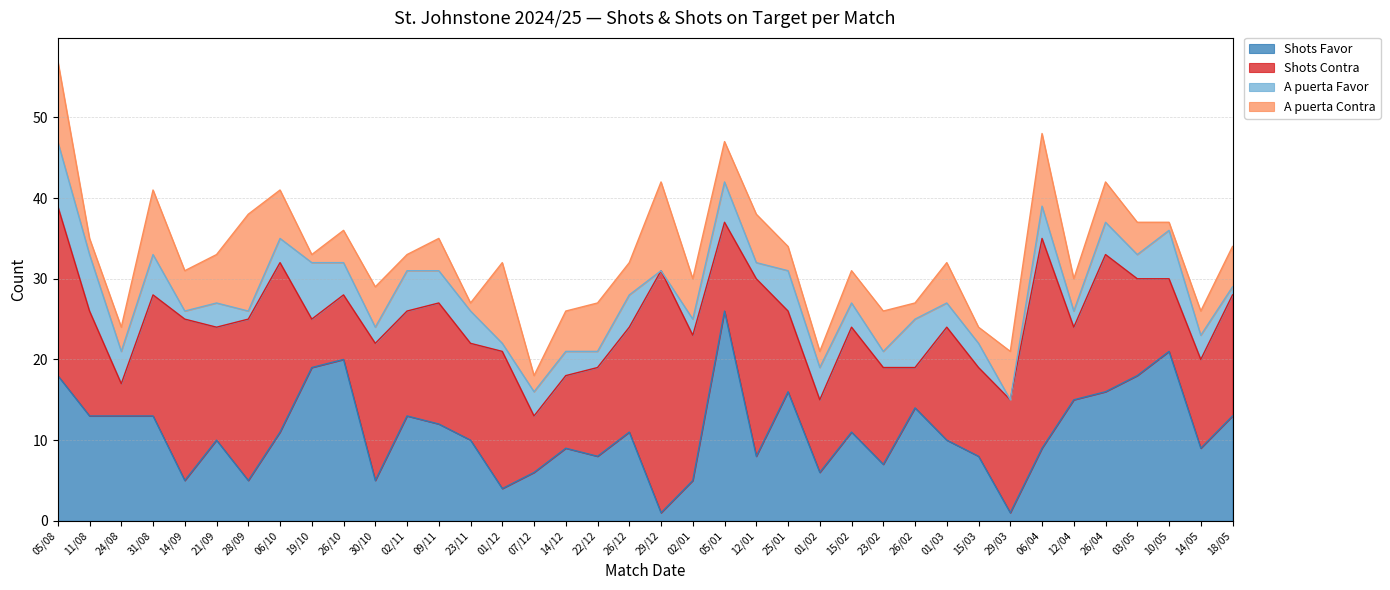

Reading left to right, what are all the values shown in this chart?

Shots Favor: 18	13	13	13	5	10	5	11	19	20	5	13	12	10	4	6	9	8	11	1	5	26	8	16	6	11	7	14	10	8	1	9	15	16	18	21	9	13
Shots Contra: 21	13	4	15	20	14	20	21	6	8	17	13	15	12	17	7	9	11	13	30	18	11	22	10	9	13	12	5	14	11	14	26	9	17	12	9	11	15
A puerta Favor: 8	7	4	5	1	3	1	3	7	4	2	5	4	4	1	3	3	2	4	0	2	5	2	5	4	3	2	6	3	3	0	4	2	4	3	6	3	1
A puerta Contra: 10	2	3	8	5	6	12	6	1	4	5	2	4	1	10	2	5	6	4	11	5	5	6	3	2	4	5	2	5	2	6	9	4	5	4	1	3	5